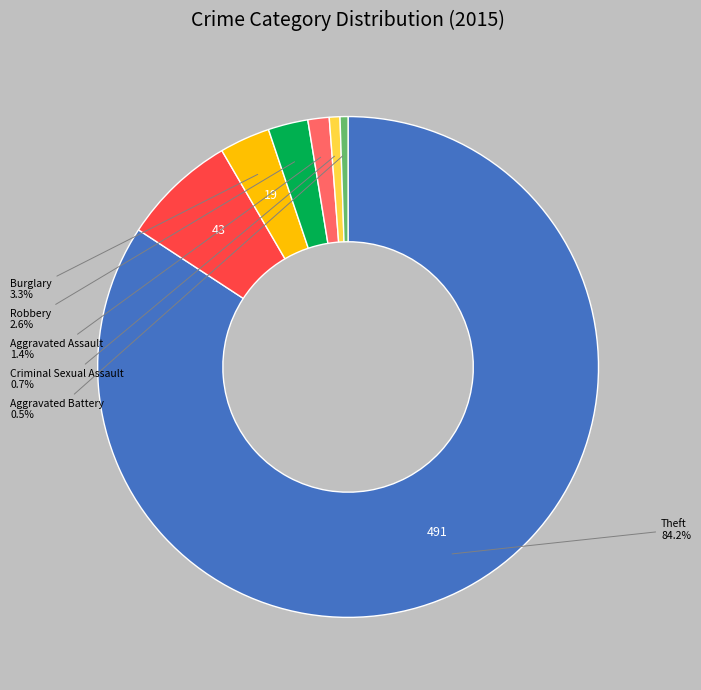

Does any single category account for the majority?

Yes